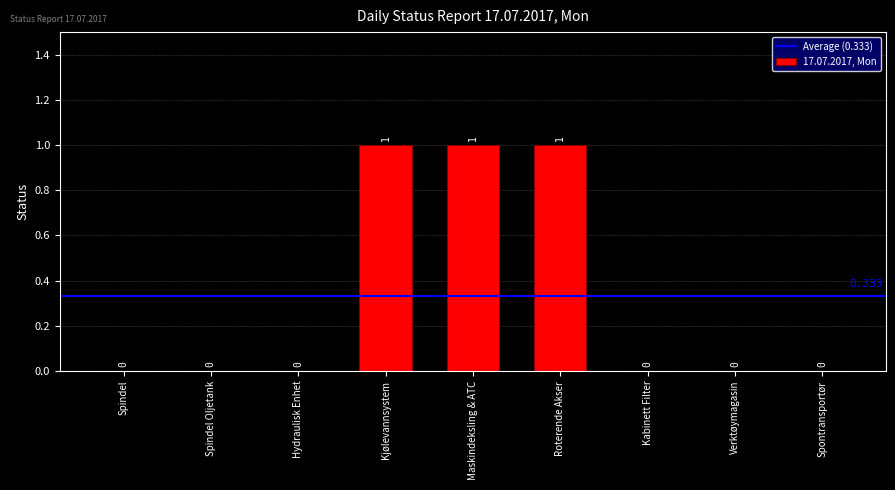

Reading left to right, extract all data points from this chart.

Spindel=0	Spindel Oljetank=0	Hydraulisk Enhet=0	Kjølevannsystem=1	Maskindeksling & ATC=1	Roterende Akser=1	Kabinett Filter=0	Verktøymagasin=0	Spontransportør=0